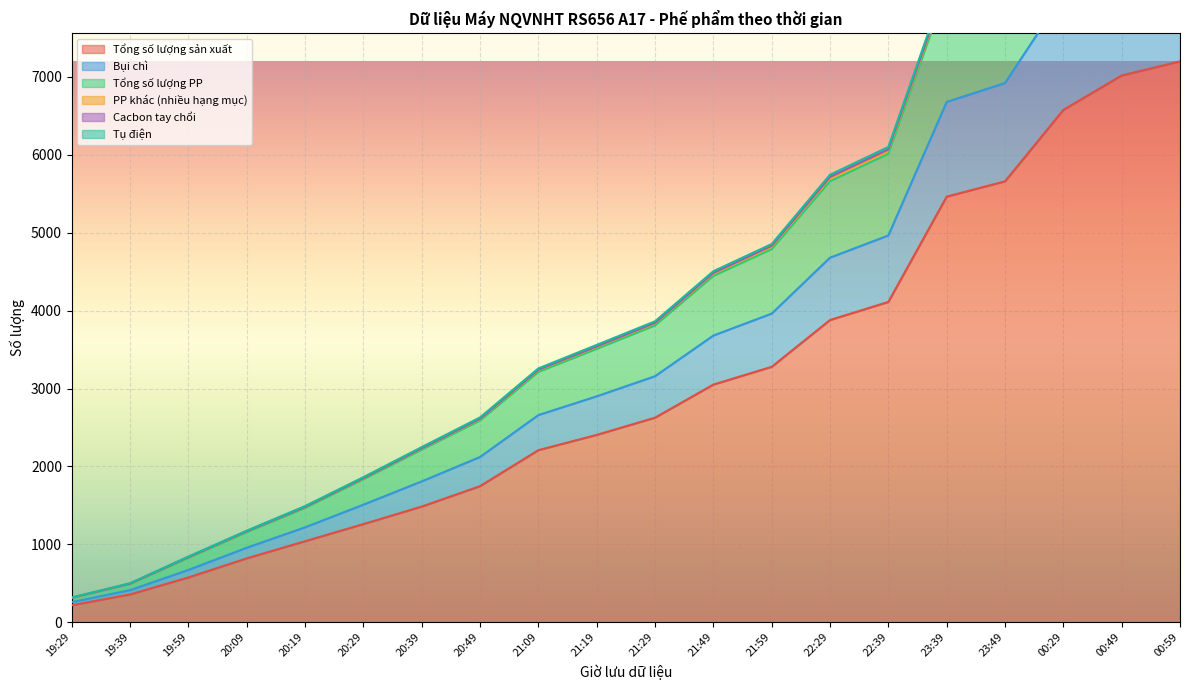

What is the label of the 3rd point from the right?

00:29